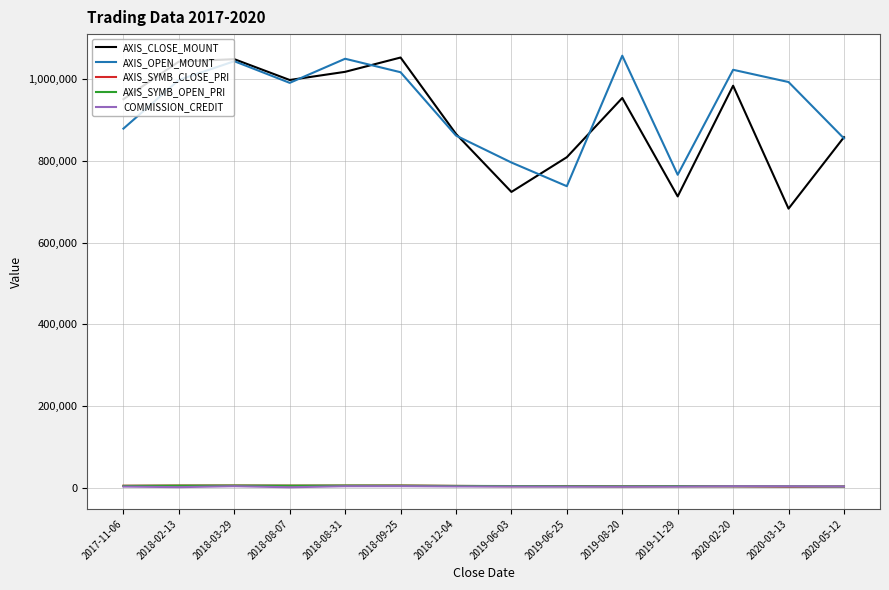

How many categories are shown in the chart?

14